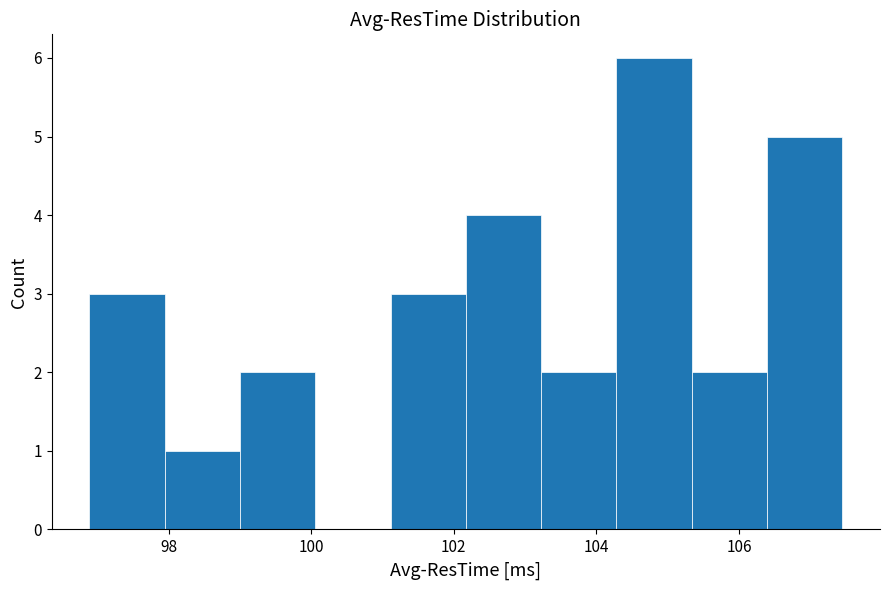

What is the height of the bar covering 102.2 to 103.2 on the x-axis? Neither the bar edges nor the heights are printed on the chart, so give them approximately, as read against the axes.

4